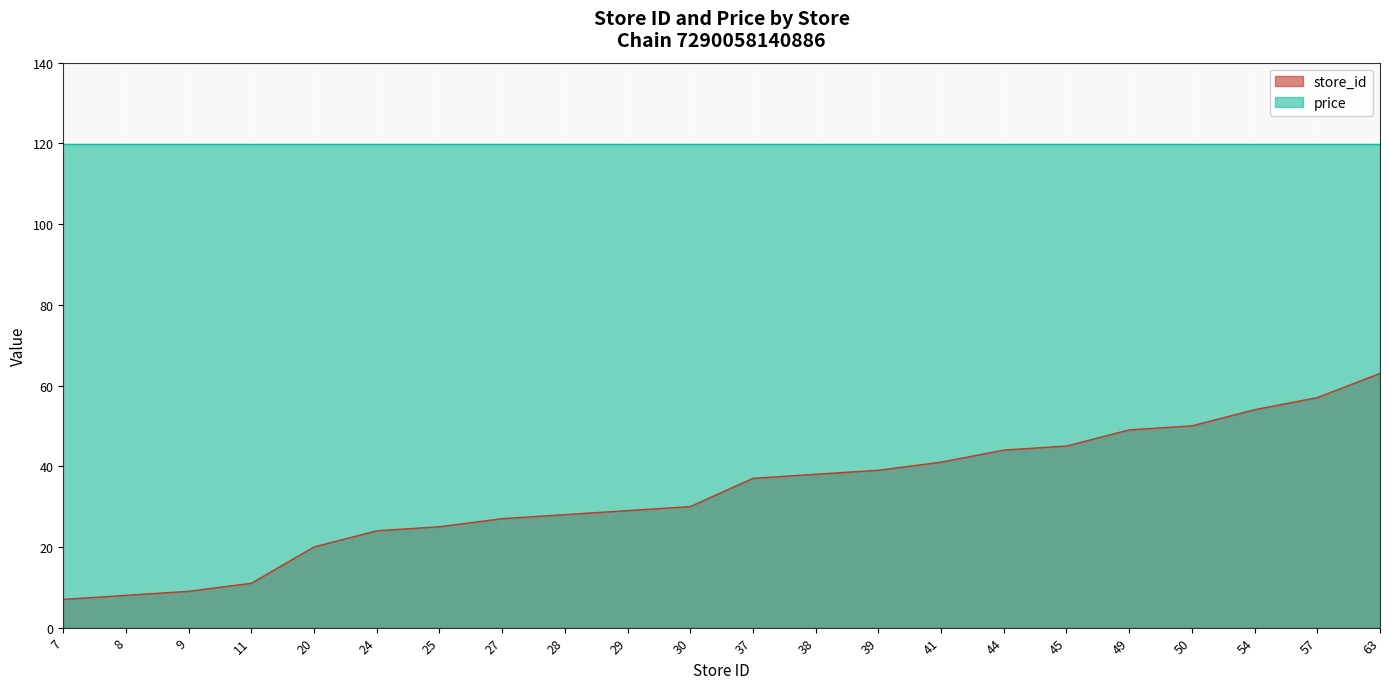

What is the maximum value shown in the chart?

119.9